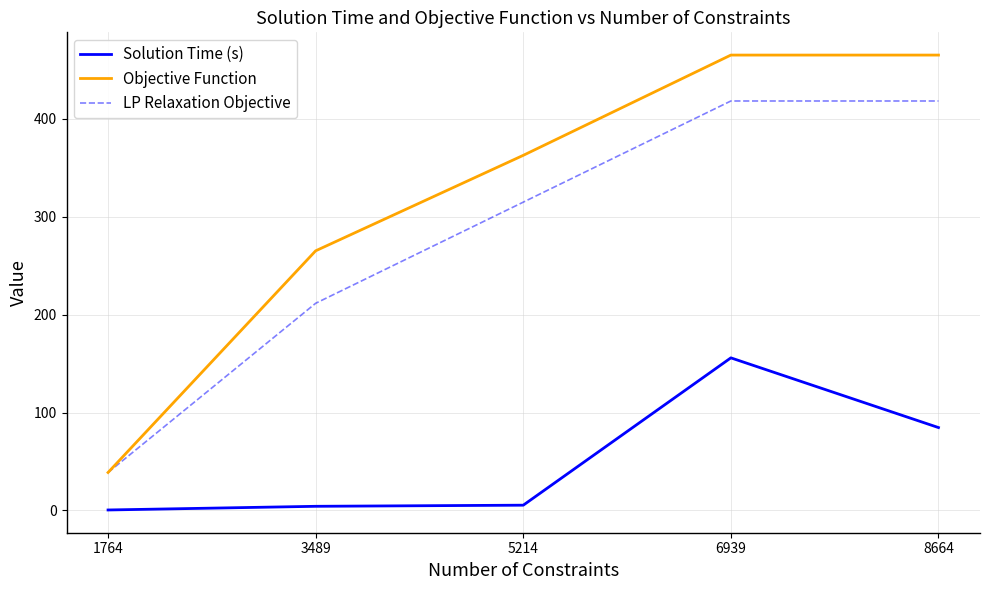

How many lines are shown in the chart?

3